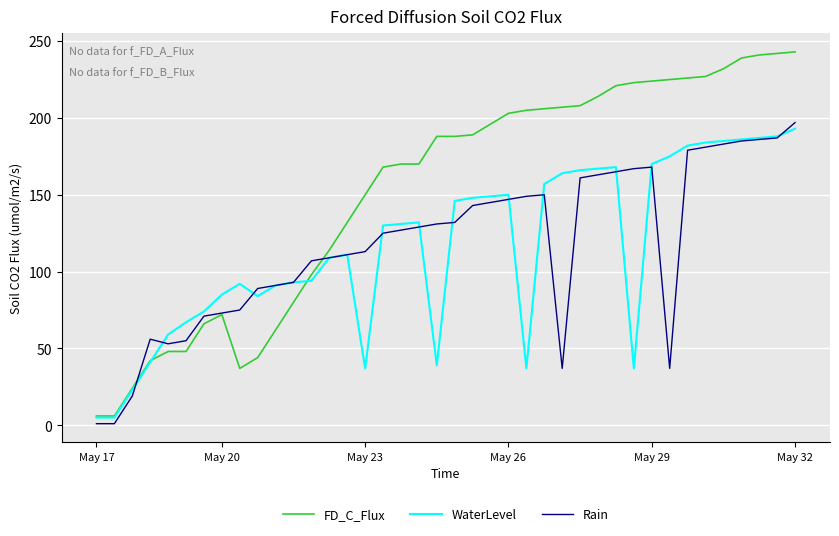

Which series has the largest total across all categories?

FD_C_Flux